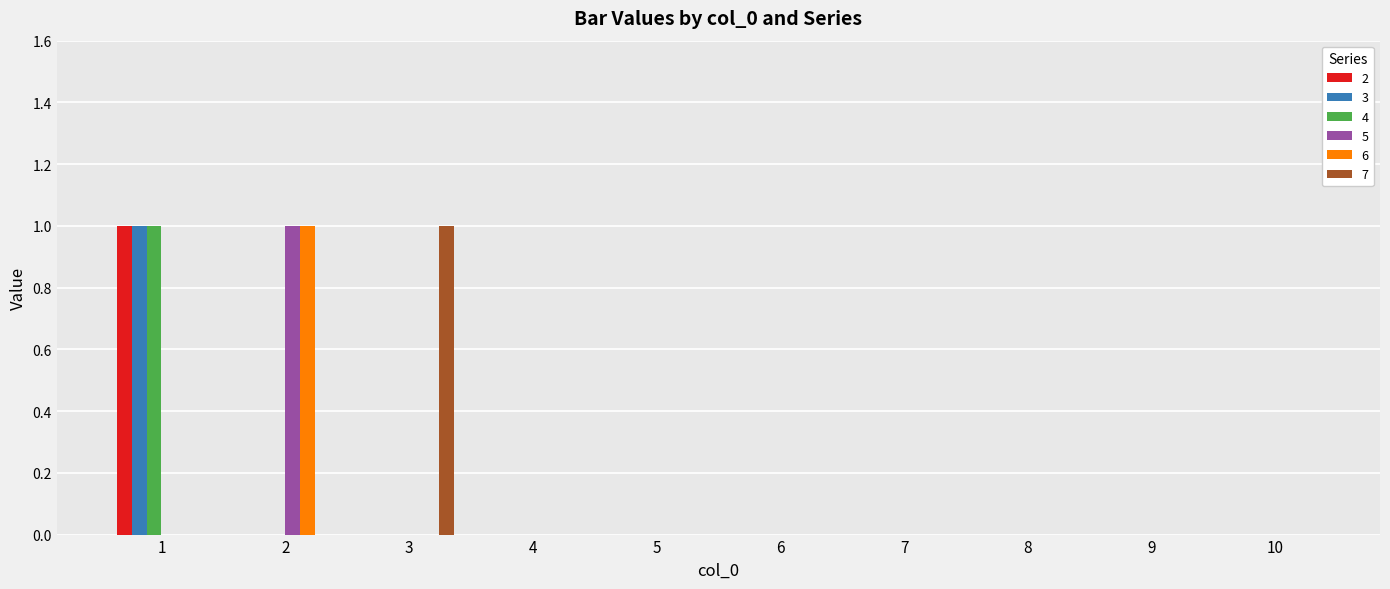

Is it true that 3 equals 1 at 8?

False